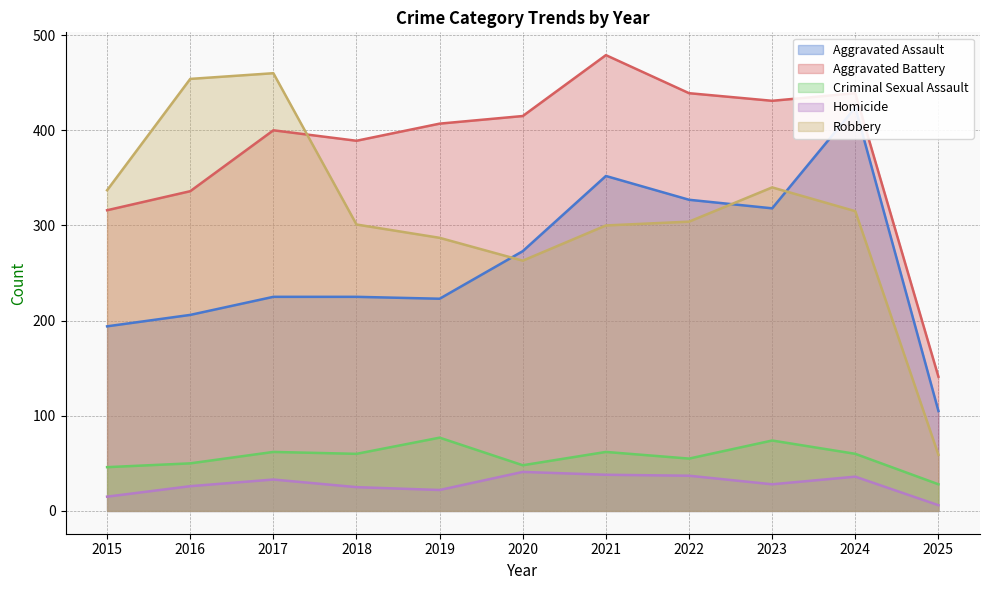

List the labels in order of Robbery value, smallest first.

2025, 2020, 2019, 2021, 2018, 2022, 2024, 2015, 2023, 2016, 2017